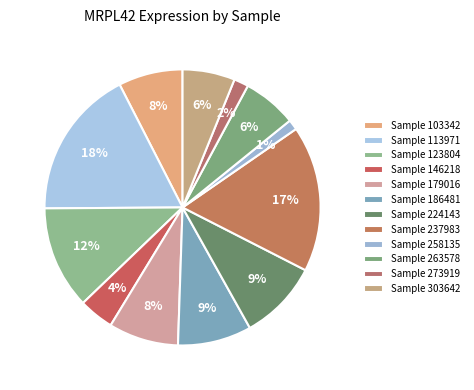

To the nearest percent, what is the average slice percentage?

8%